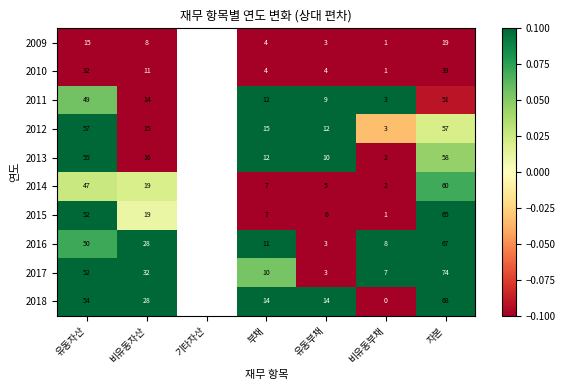

How many distinct data groups are displayed?

10